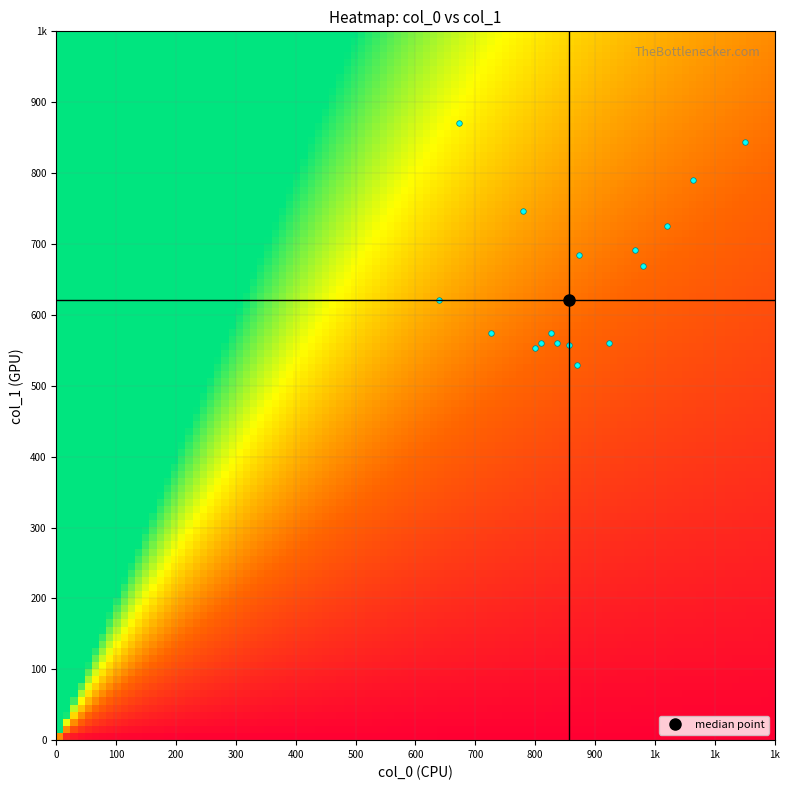

Which series has the largest range (max minus min)?

col_0